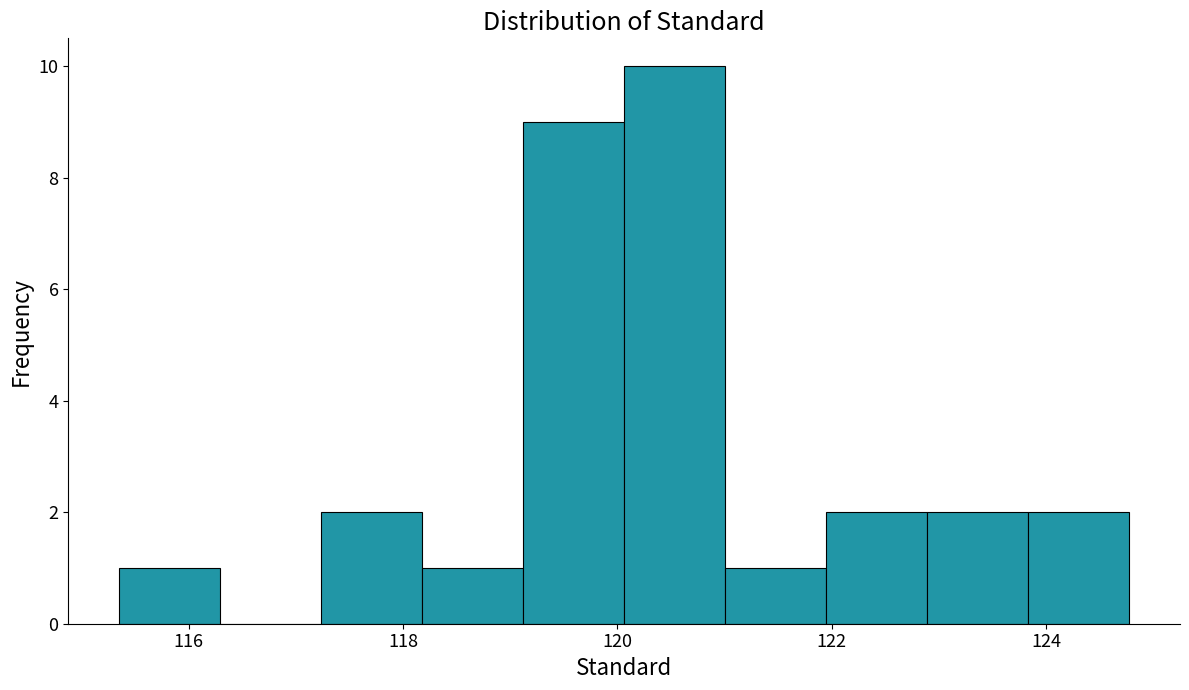

Reading left to right, transcribe this chart: for each bar, give the range it covers on the x-axis and its height. Neither the bar edges nor the heights are printed on the chart, so give them approximately, as read against the axes.

115.4 to 116.2: 1
116.2 to 117.2: 0
117.2 to 118.2: 2
118.2 to 119.2: 1
119.2 to 120.0: 9
120.0 to 121.0: 10
121.0 to 122.0: 1
122.0 to 122.8: 2
122.8 to 123.8: 2
123.8 to 124.8: 2